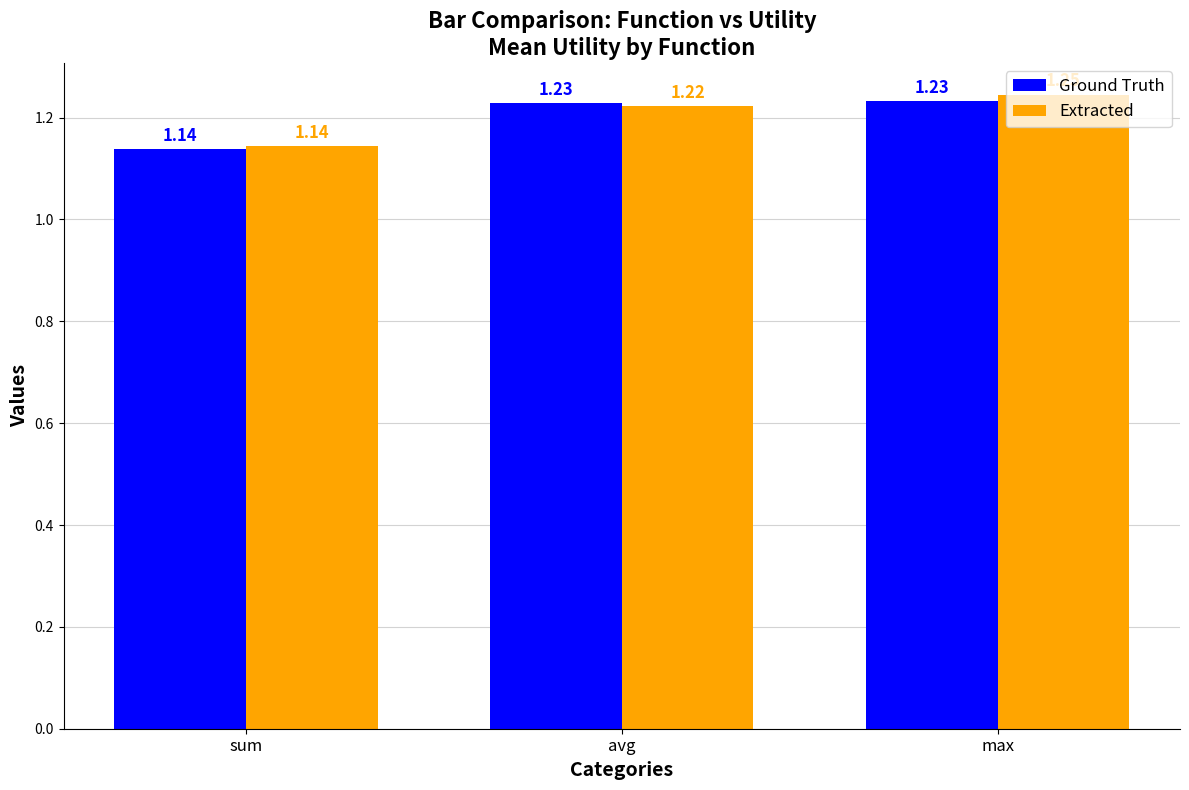

What is the total value across all series at max?

2.5